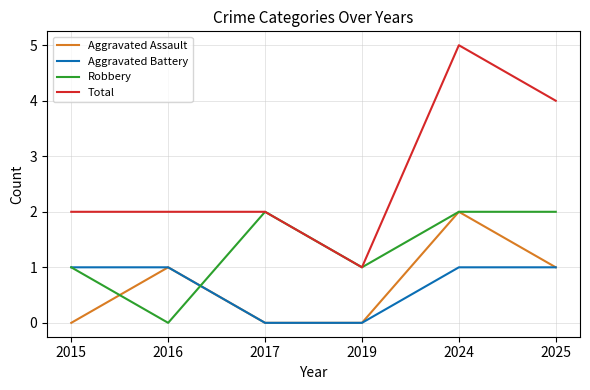

True or false: Total and Aggravated Assault cross at least once.

False